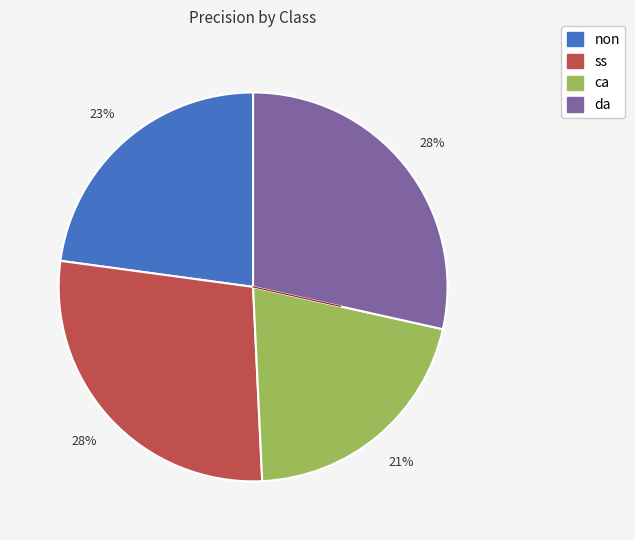

Which slice is the smallest?

ca